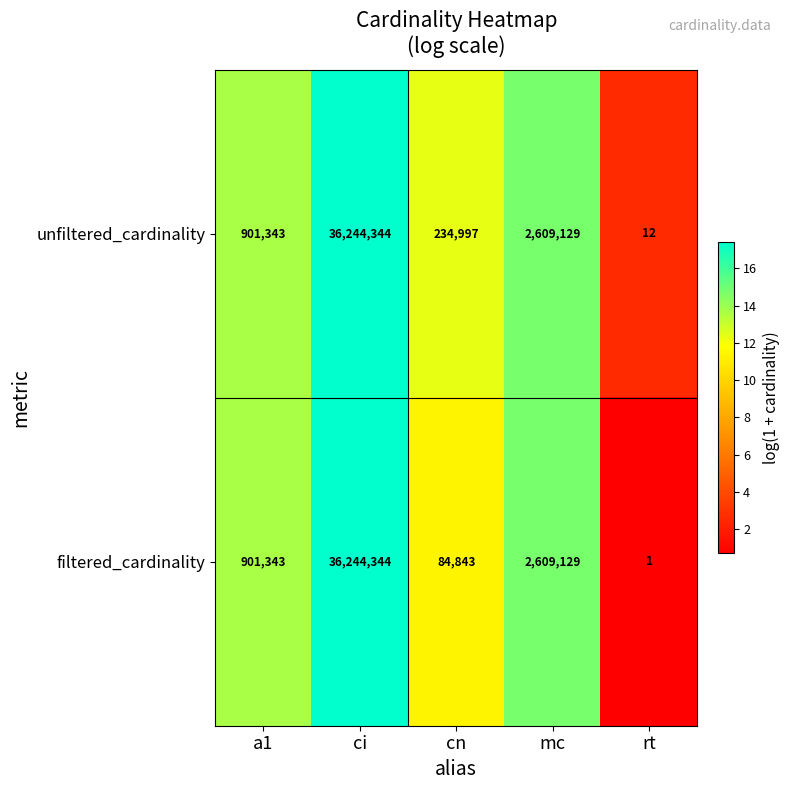

Between a1 and rt, which series saw the biggest shift?

filtered_cardinality